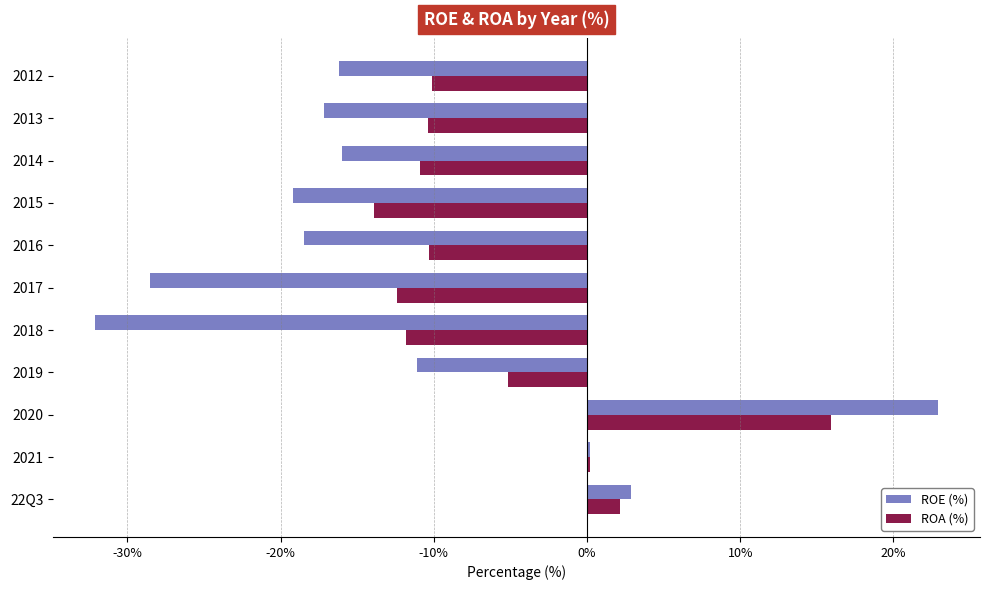

What is the sum of the ROA (%) values at 2012 and 2014?

-21.0